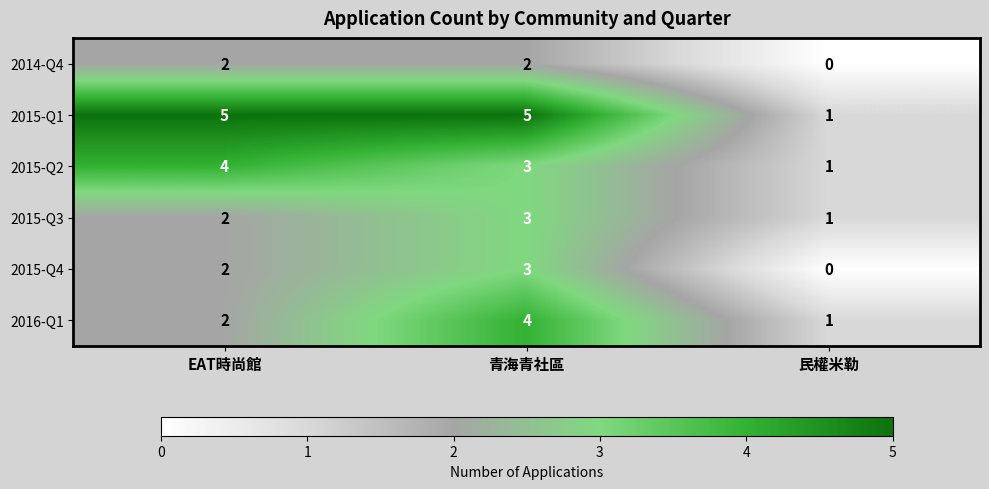

Count the number of categories in the chart.

3